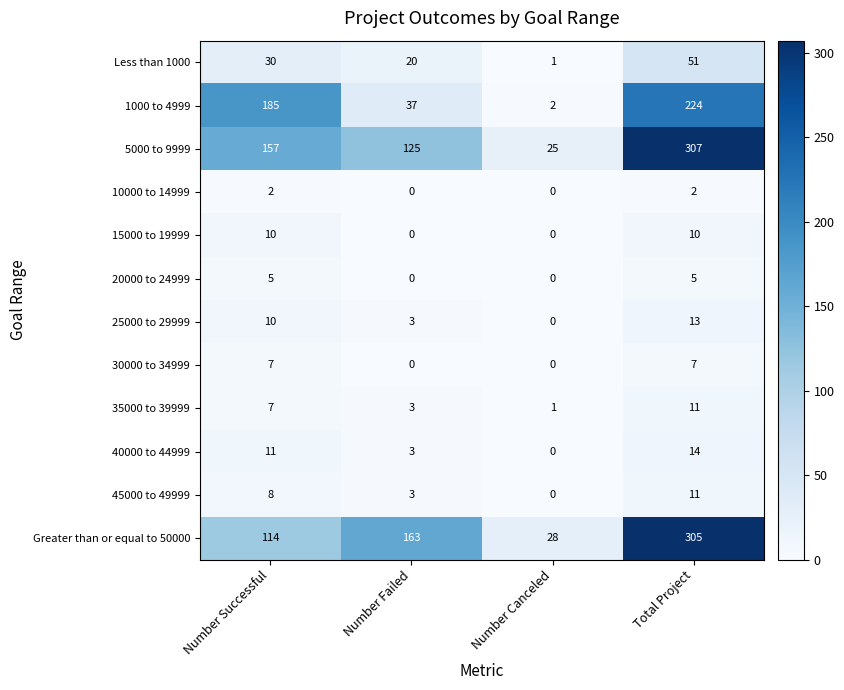

Which category has the highest value in the 40000 to 44999 series?

Total Project